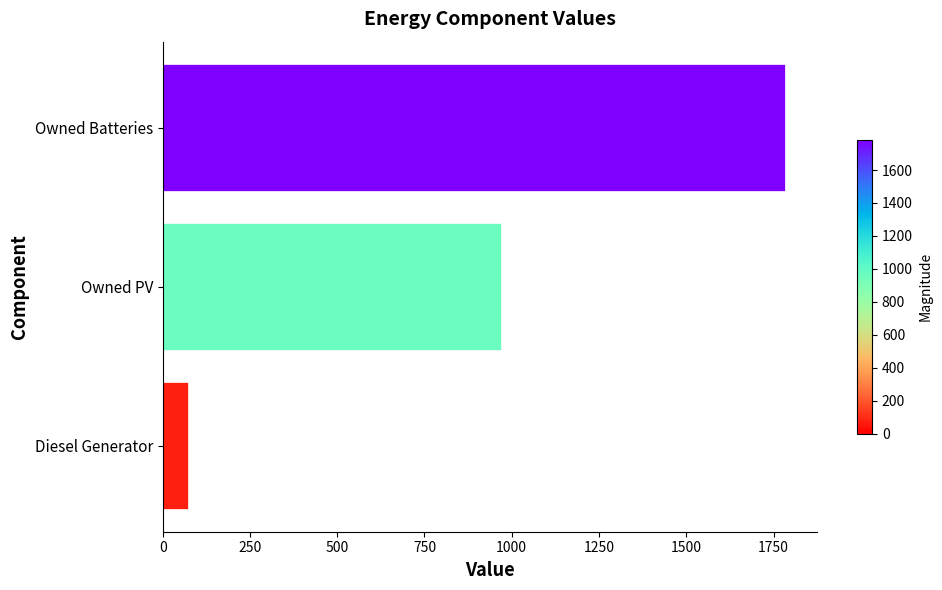

What is the change in value from Owned Batteries to Owned PV?

-816.0